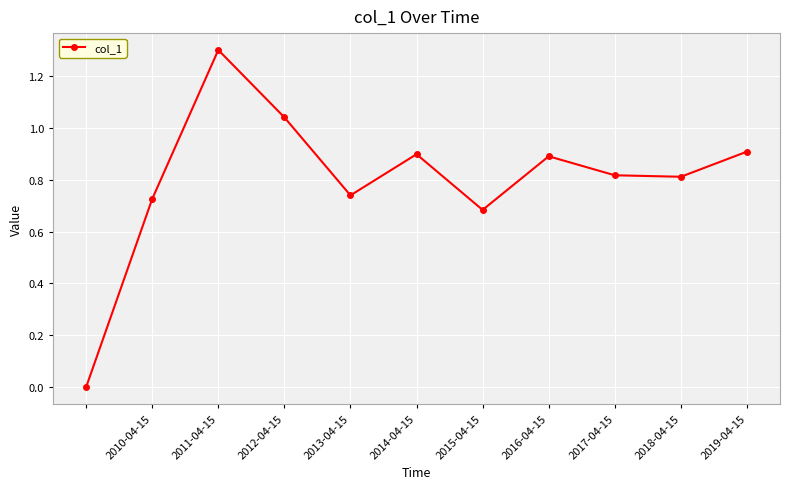

What is the sum of all values?

8.8